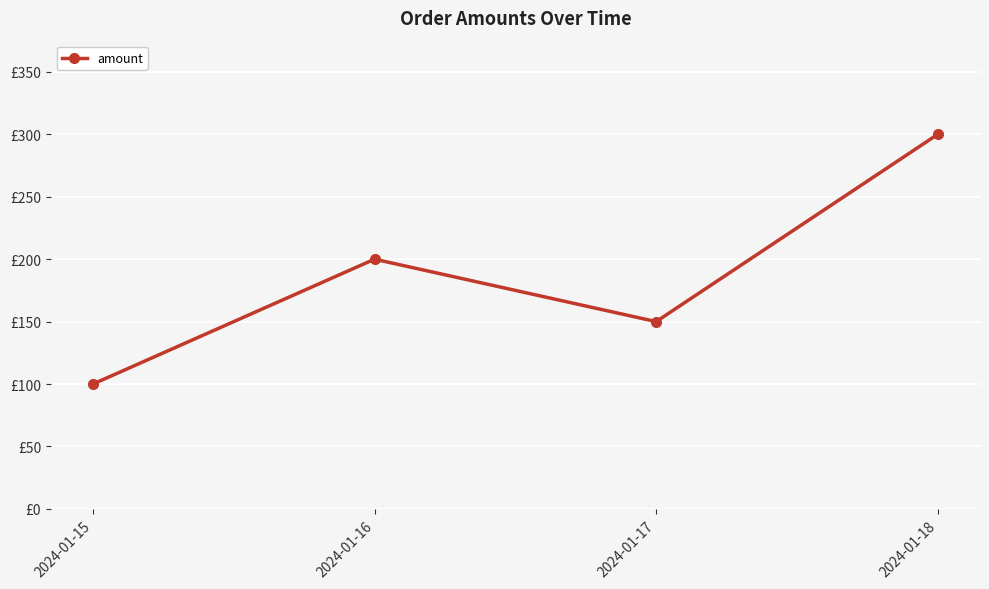

How many categories are shown in the chart?

4